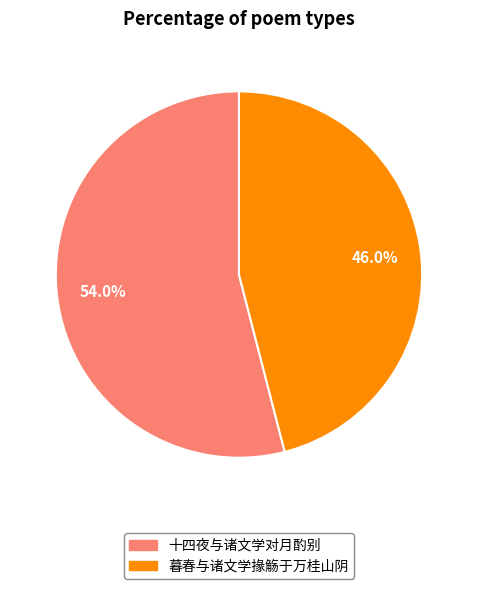

Combined, do 暮春与诸文学掾觞于万桂山阴 and 十四夜与诸文学对月酌别 account for over 50%?

Yes